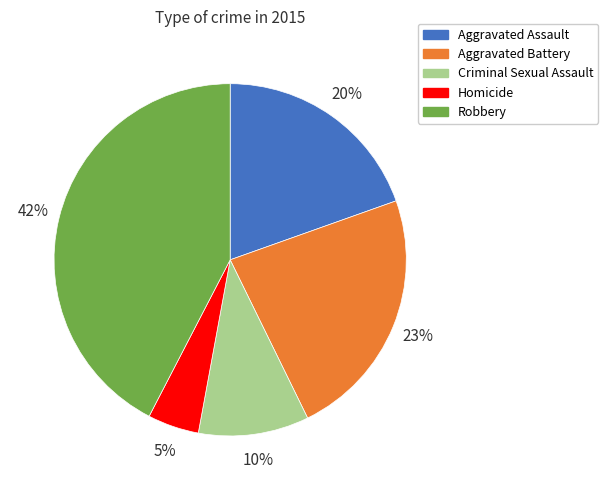

Do Aggravated Assault and Aggravated Battery together represent more than half of the pie?

No